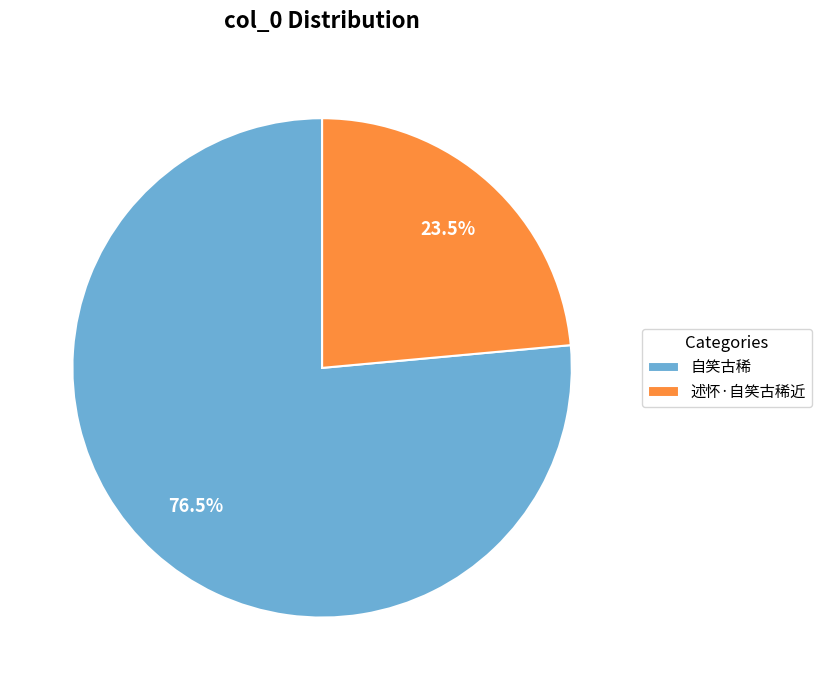

How many slices are in this pie chart?

2